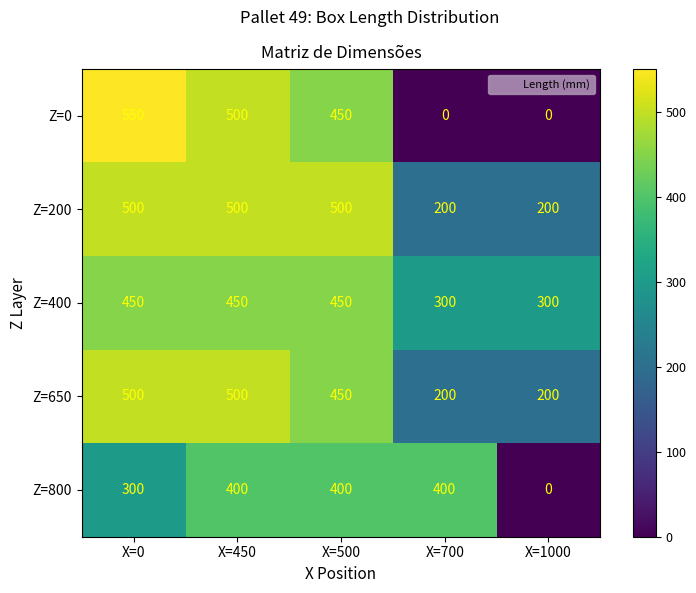

At which category is the sum across all series the highest?

X=450